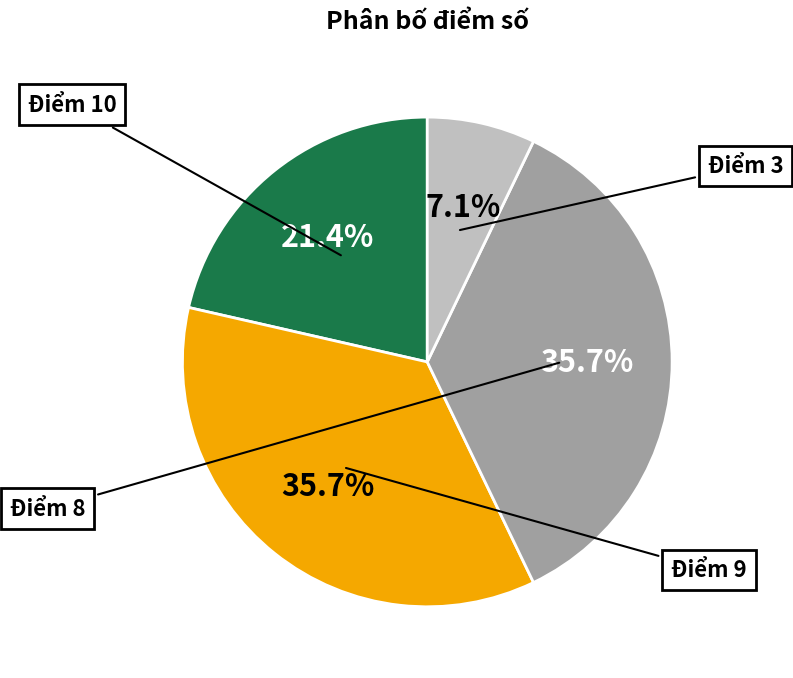

Is there any slice that represents more than half of the pie?

No